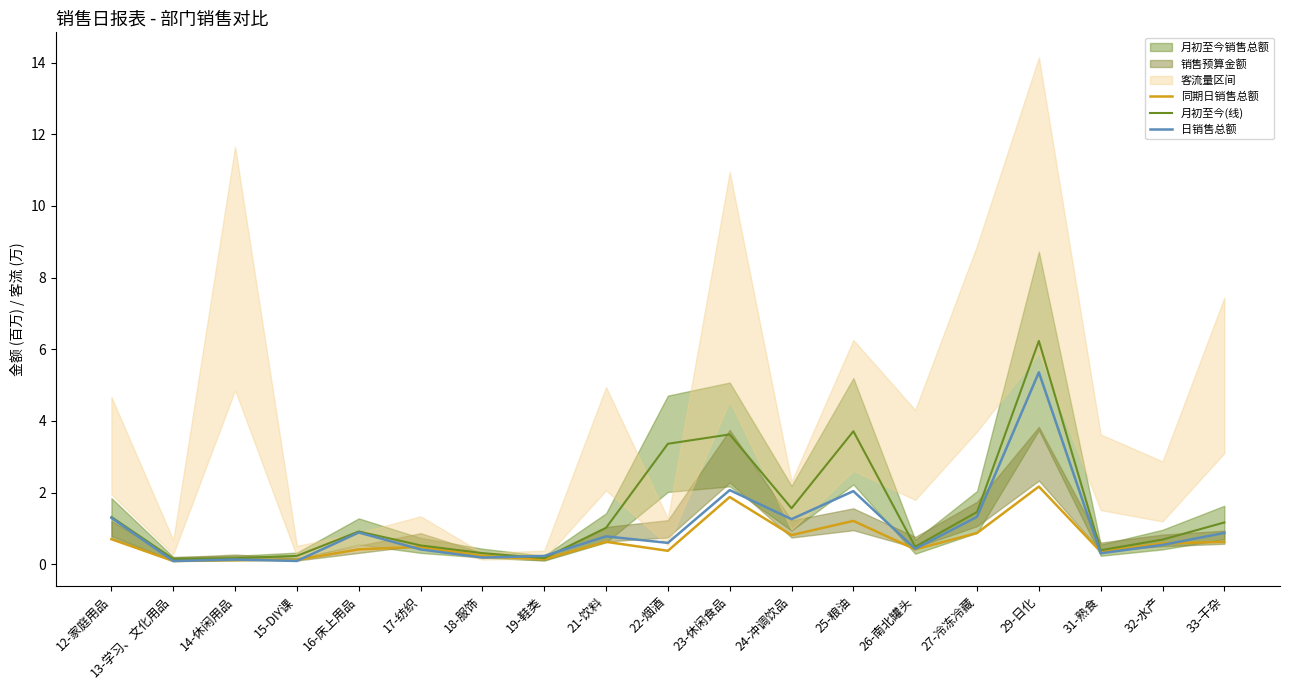

Which series has the widest spread of values?

月初至今(线)